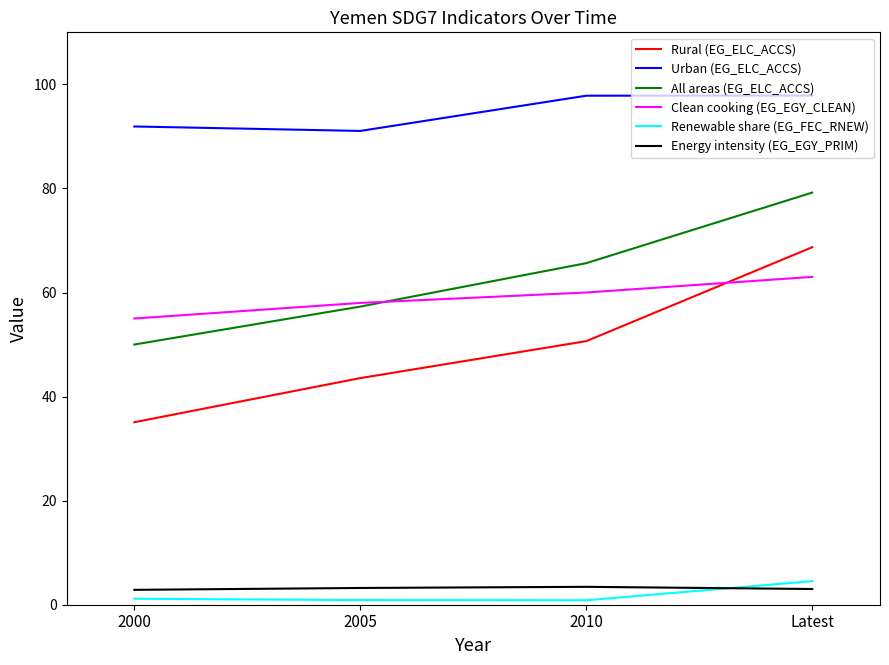

What is the difference between the maximum and minimum values in the All areas (EG_ELC_ACCS) series?

29.2